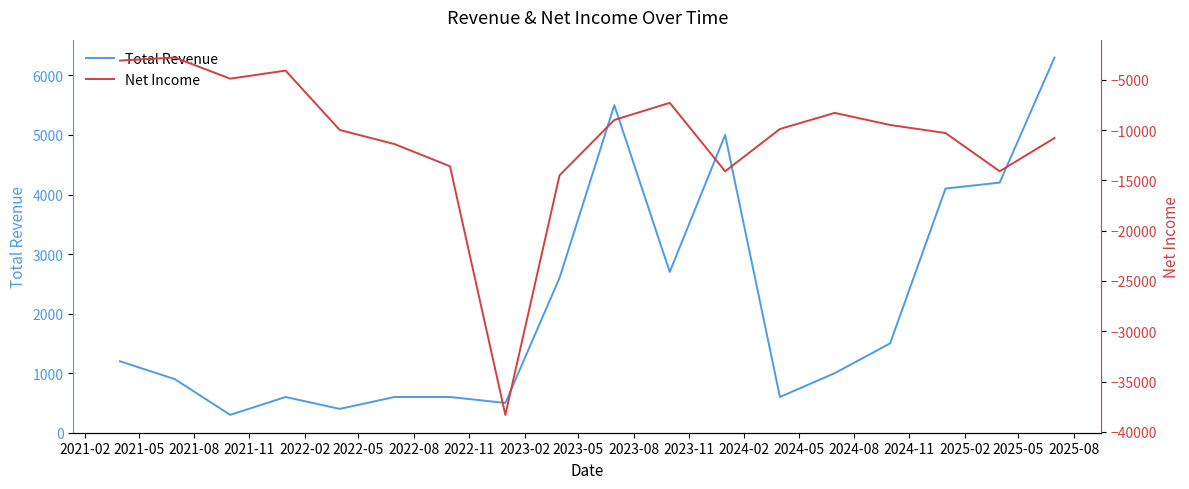

What is the highest value of the Total Revenue series?

6300